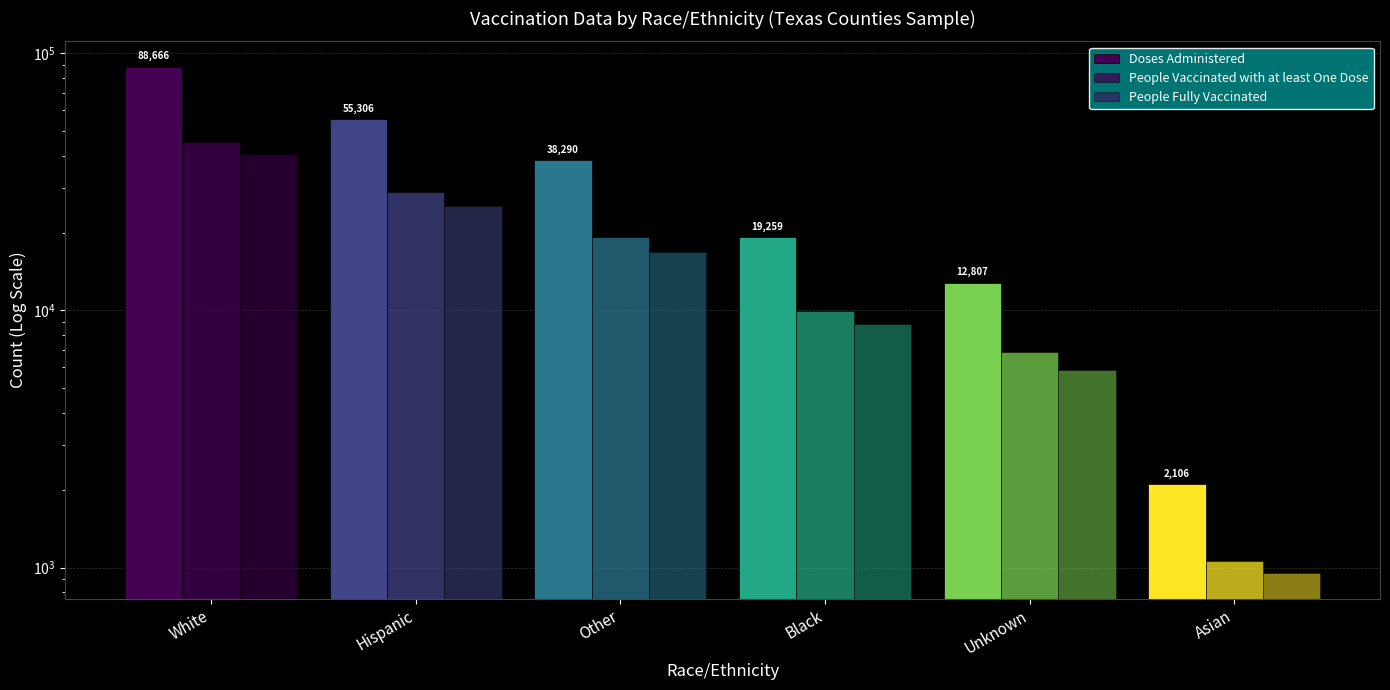

Reading left to right, what are all the values shown in this chart?

Doses Administered: White=88666	Hispanic=55306	Other=38290	Black=19259	Unknown=12807	Asian=2106
People Vaccinated with at least One Dose: White=45312	Hispanic=28907	Other=19225	Black=9946	Unknown=6888	Asian=1063
People Fully Vaccinated: White=40674	Hispanic=25451	Other=16873	Black=8885	Unknown=5881	Asian=949